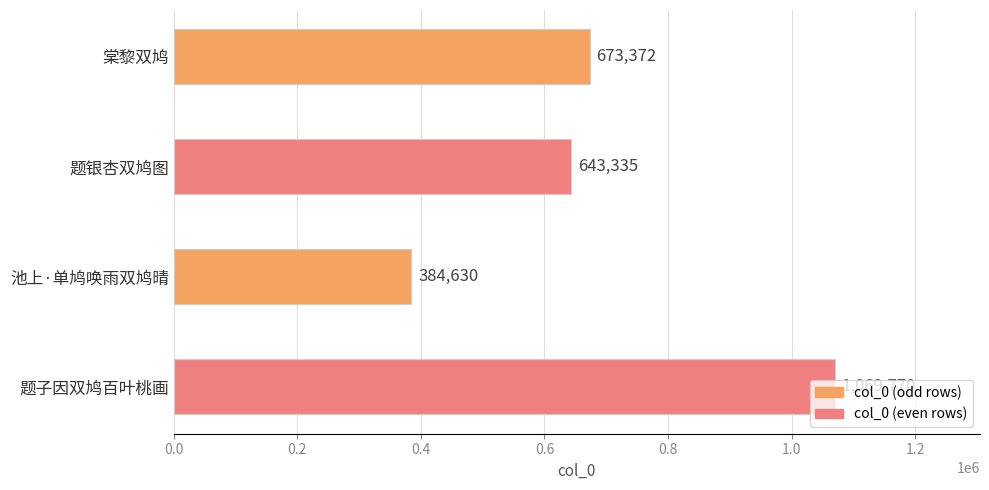

What is the maximum value shown in the chart?

1069770